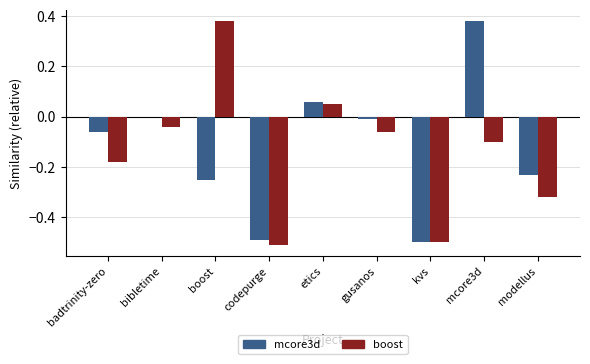

What is the total value across all series at codepurge?

-1.0